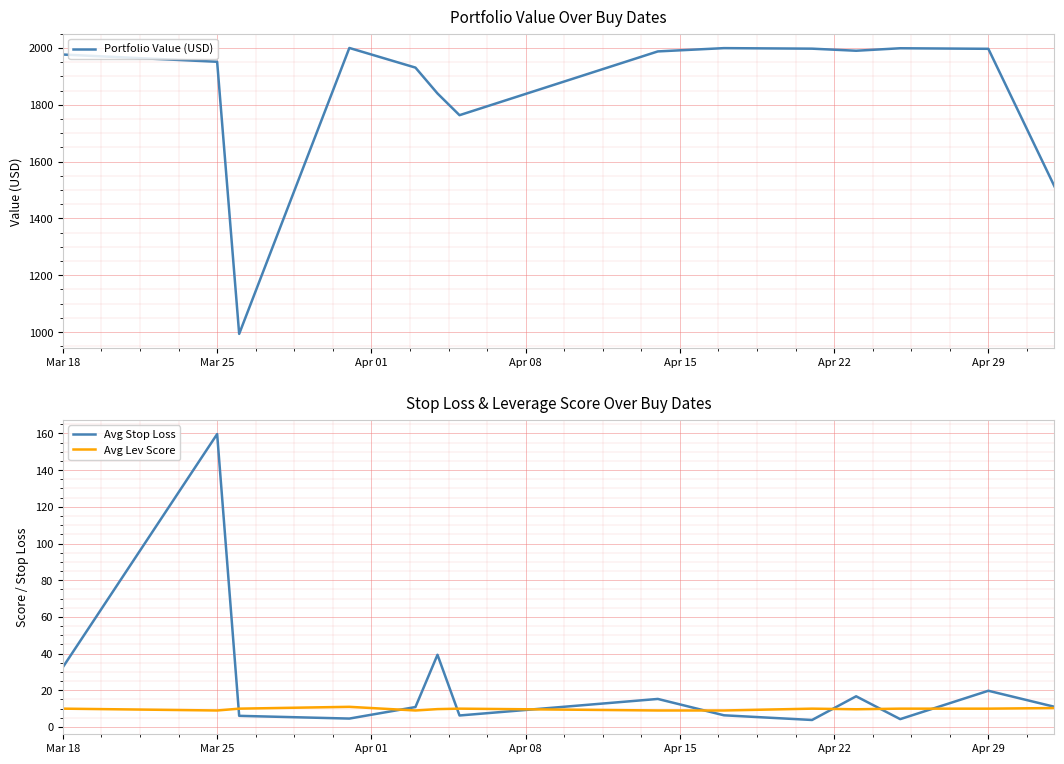

What is the difference between the maximum and minimum values in the Avg Lev Score series?

2.0